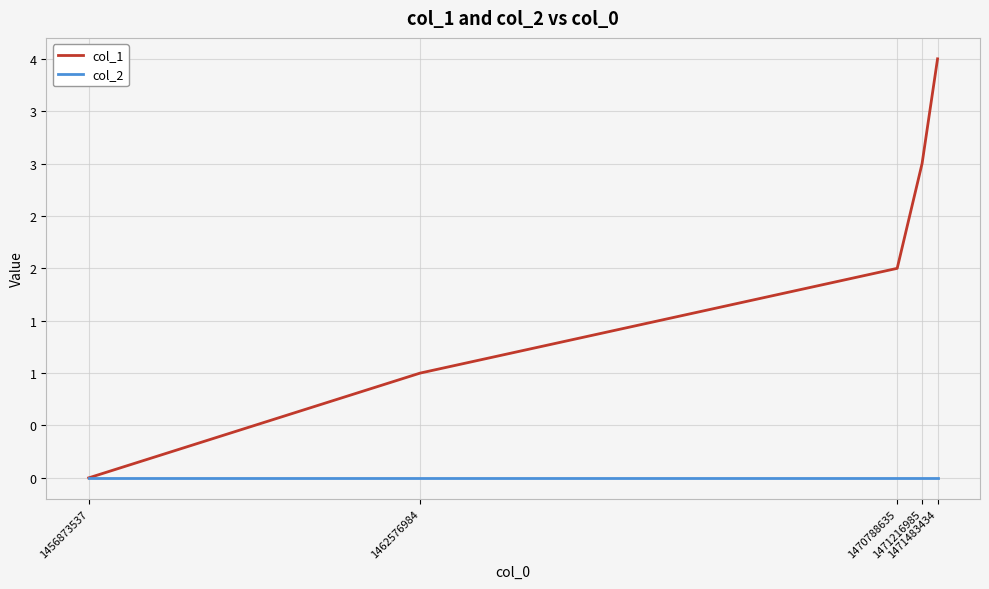

Rank the series by their average value, from lowest to highest.

col_2, col_1